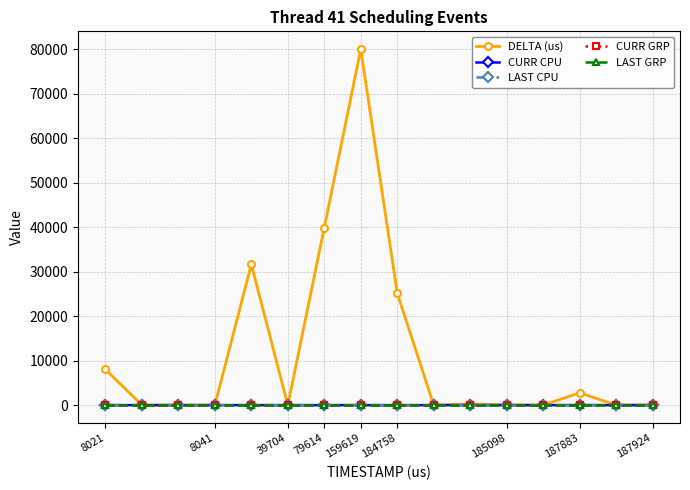

Is this an area chart (filled region under the line)?

No